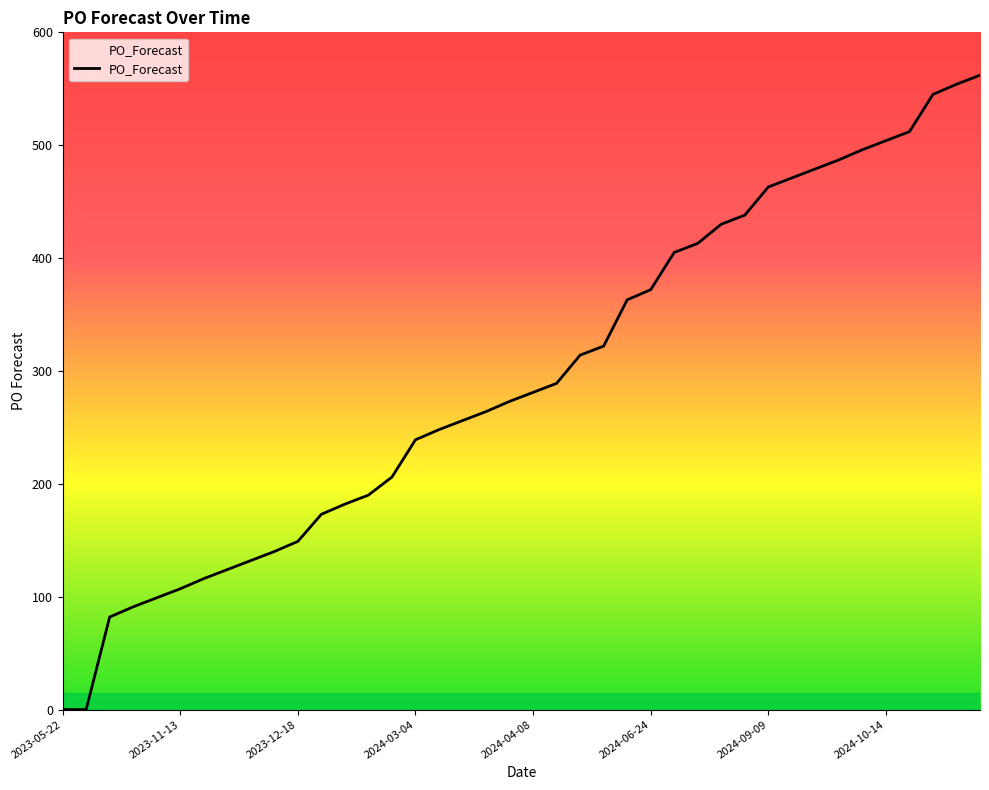

What is the maximum value shown in the chart?

562